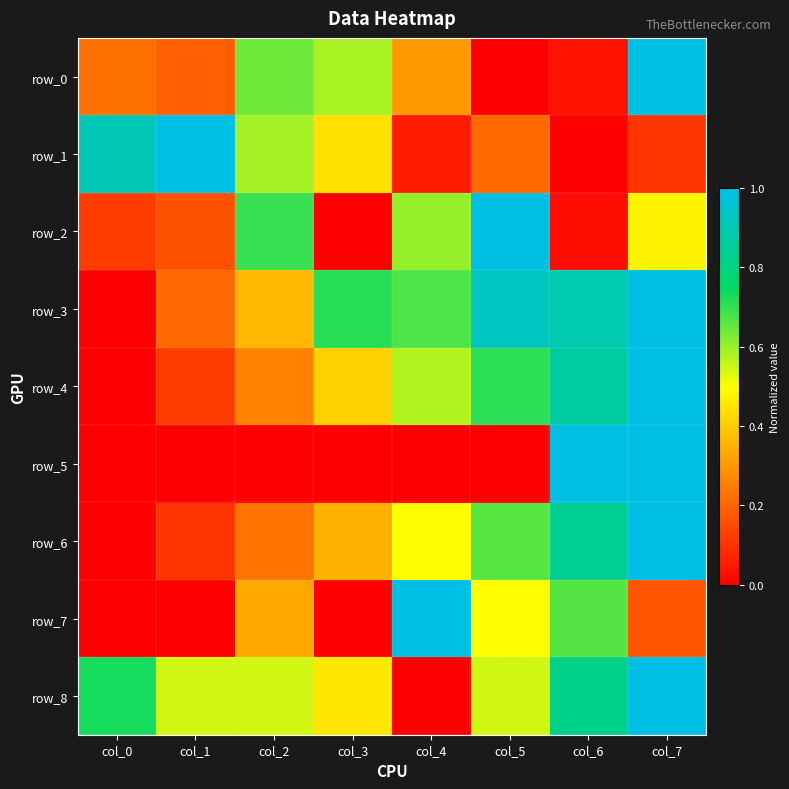

List the labels in order of row_6 value, largest first.

col_7, col_6, col_5, col_4, col_3, col_2, col_1, col_0